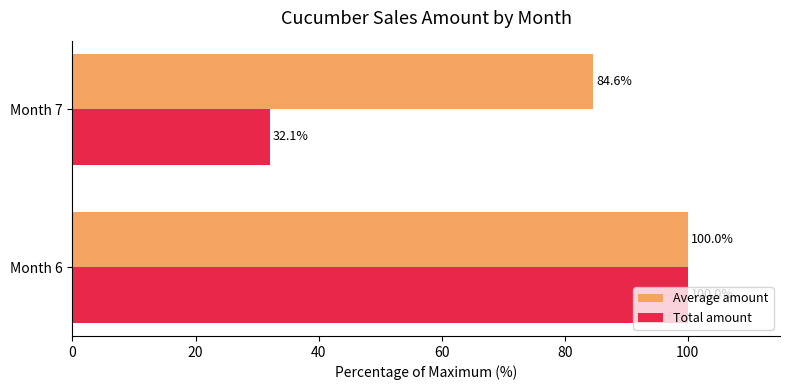

Where is Average amount nearest to the value 92?

Month 7